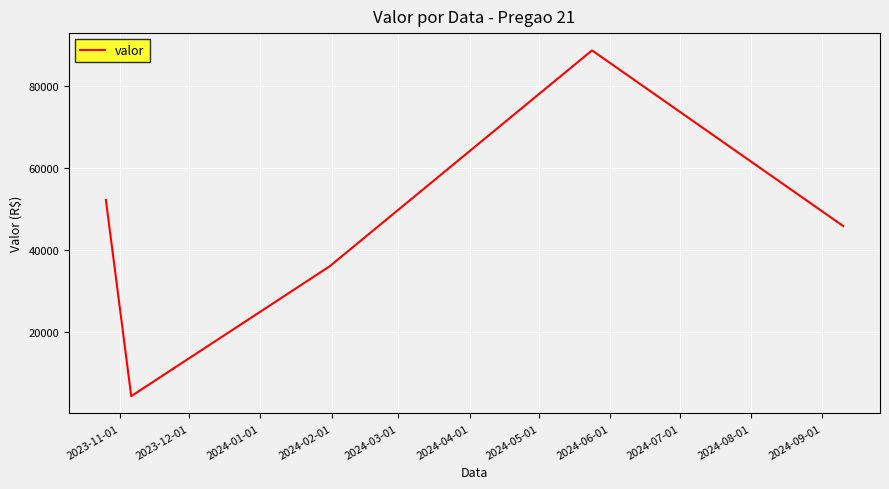

Count the number of data series in this chart.

1